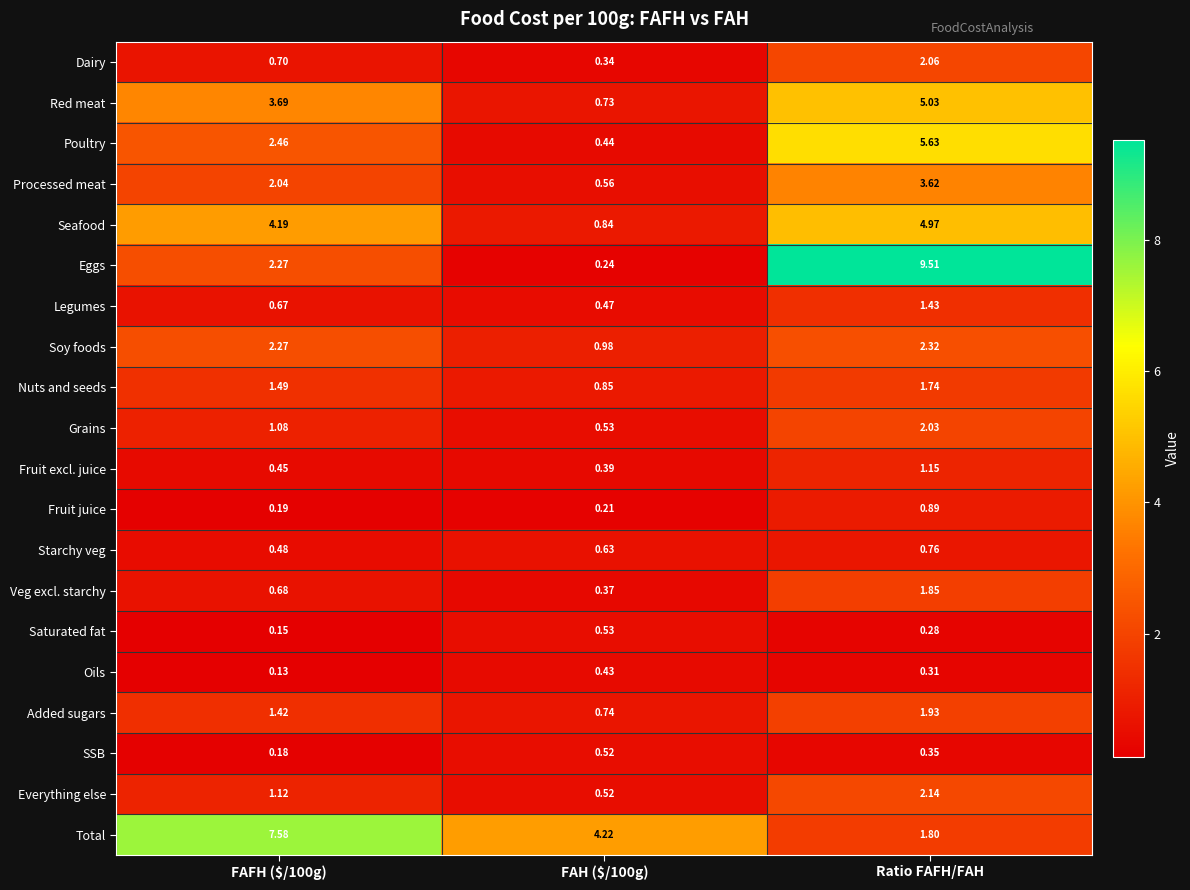

Between FAFH ($/100g) and Ratio FAFH/FAH, which series saw the biggest shift?

Eggs